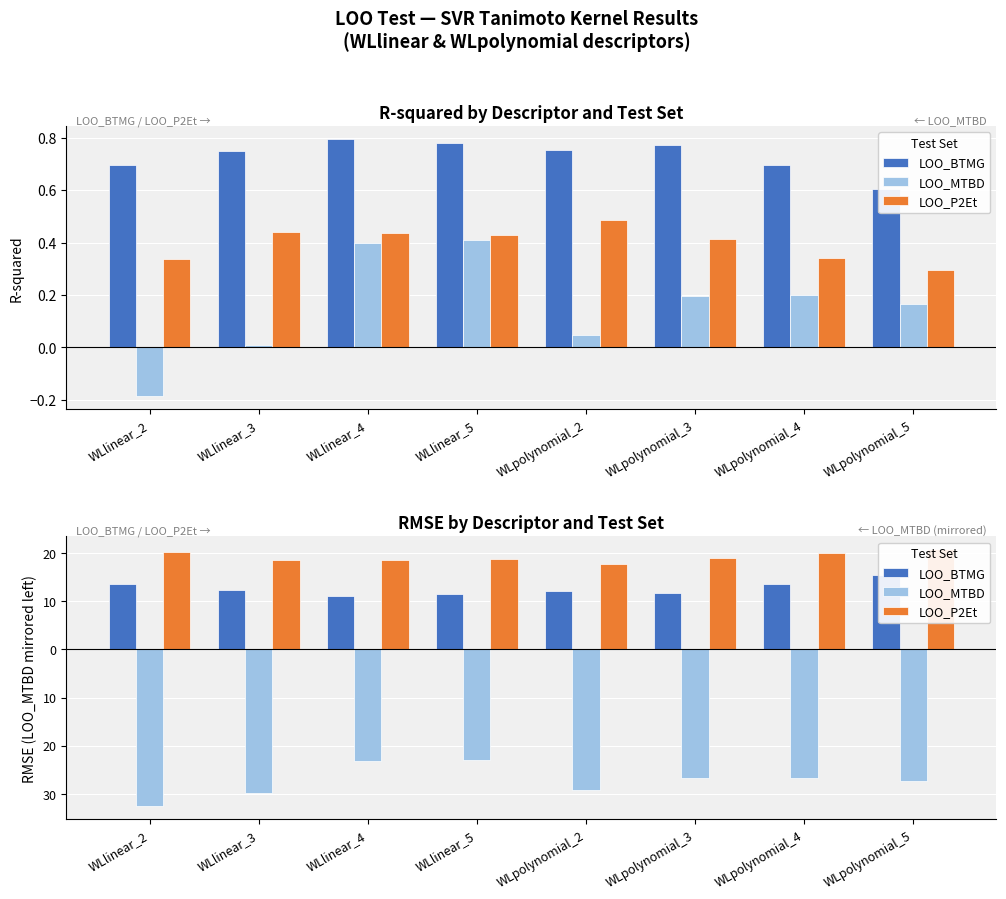

Which series has the widest spread of values?

LOO_MTBD